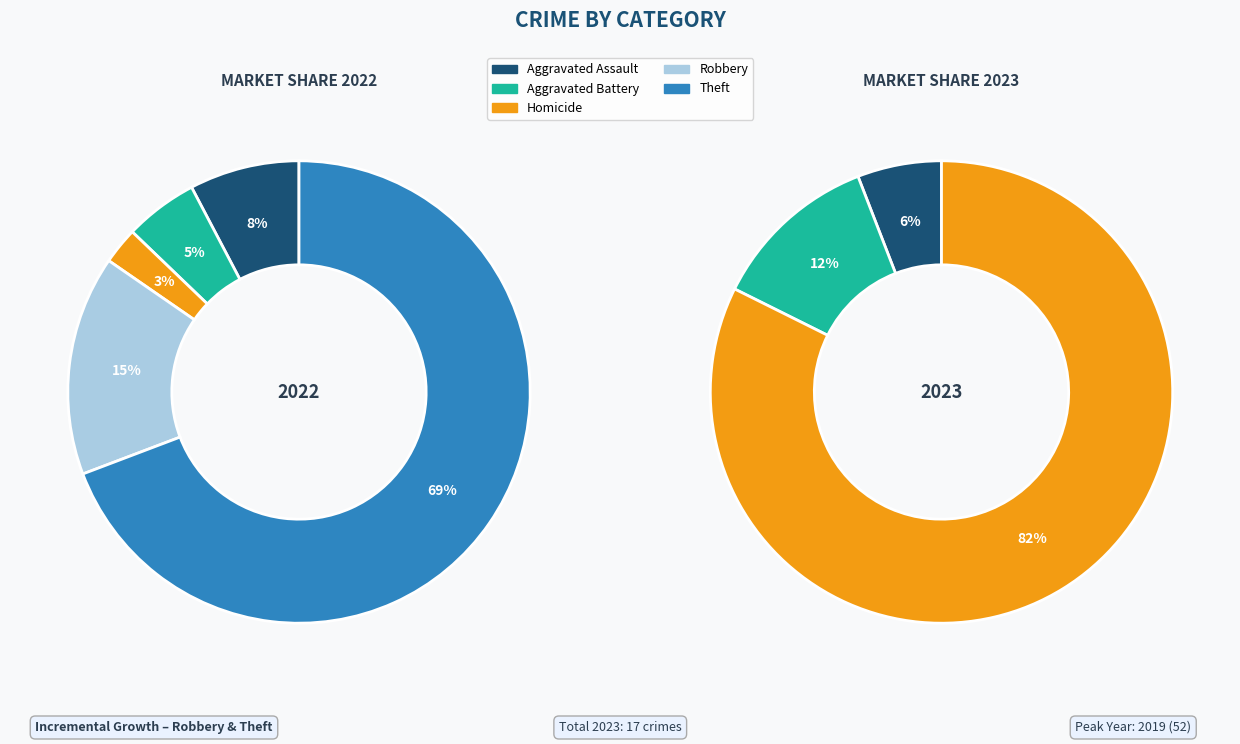

What percentage is NOT represented by Aggravated Assault?

92.3%